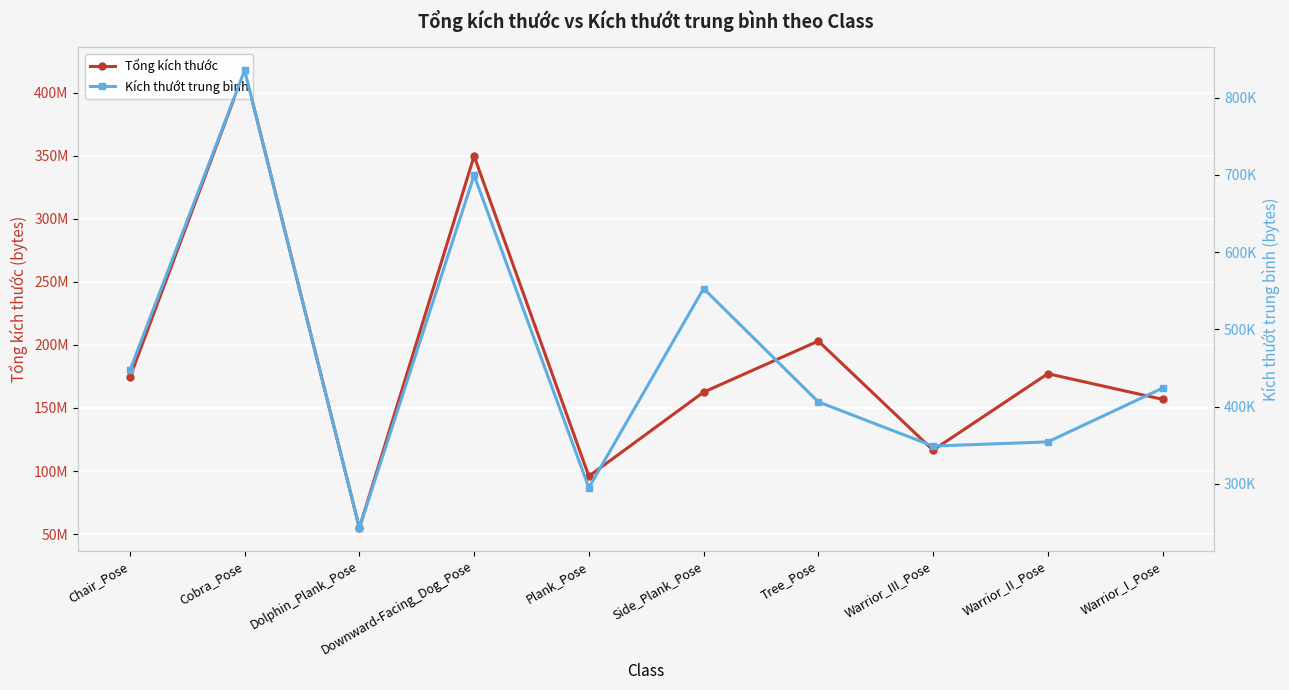

What is the label of the 9th point from the left?

Warrior_II_Pose